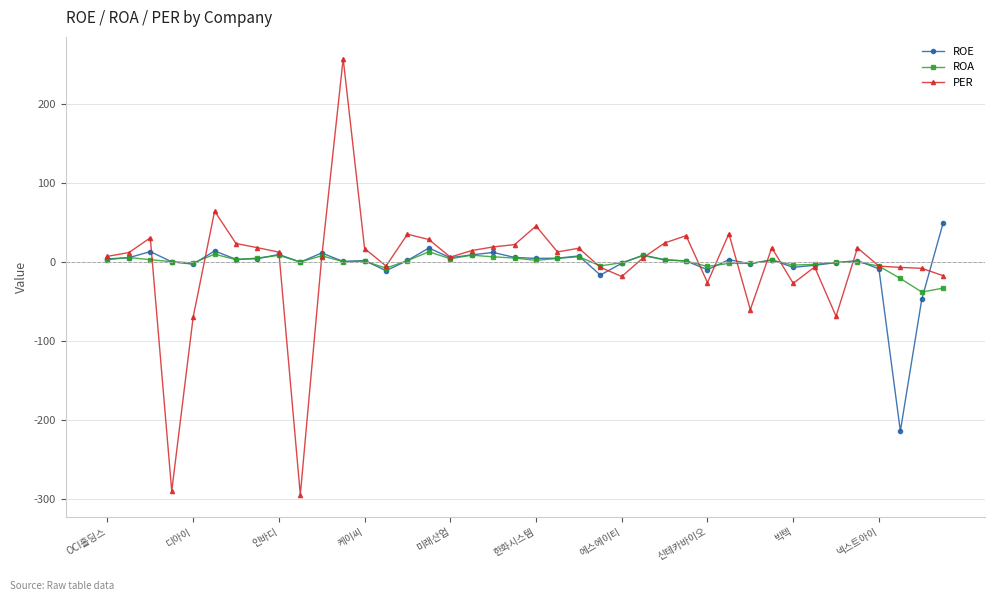

Which series has the largest range (max minus min)?

PER